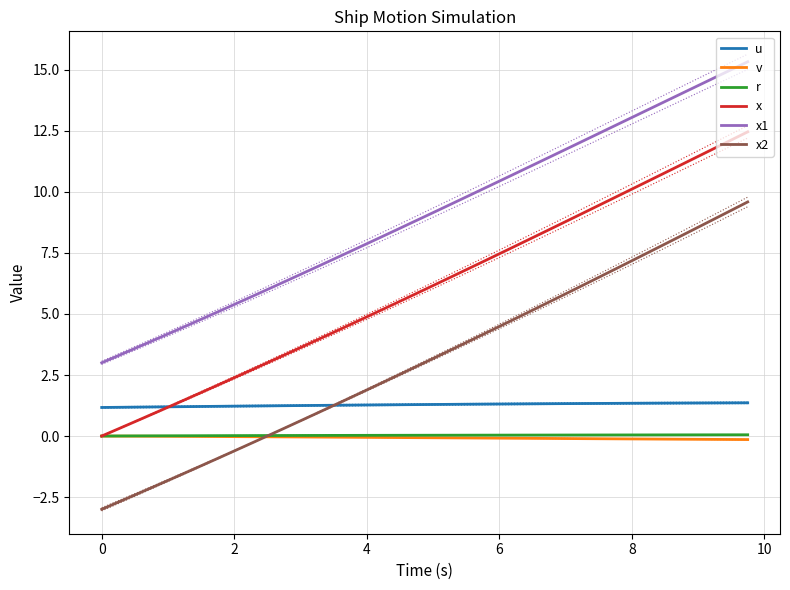

True or false: x2 and x intersect in this chart.

False